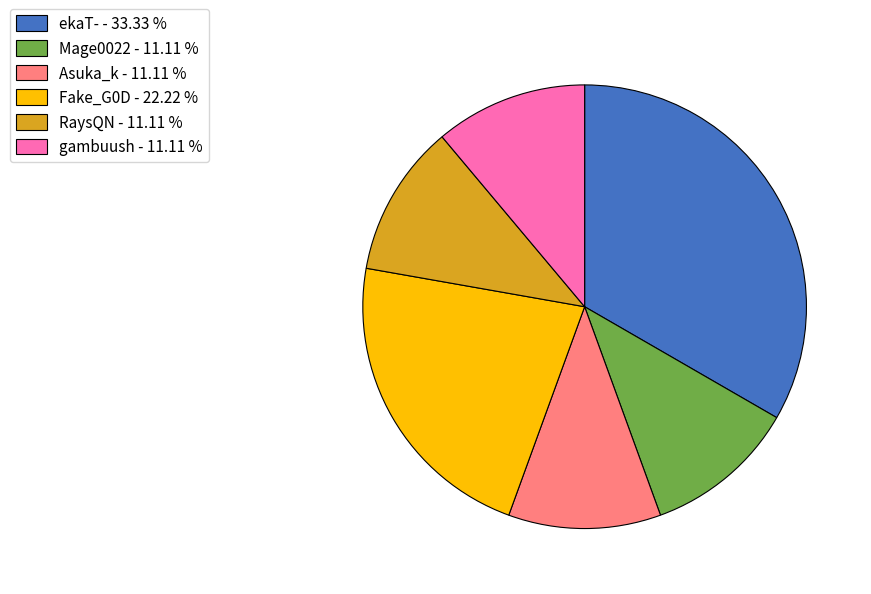

The RaysQN slice represents 11% of the pie. True or false?

True